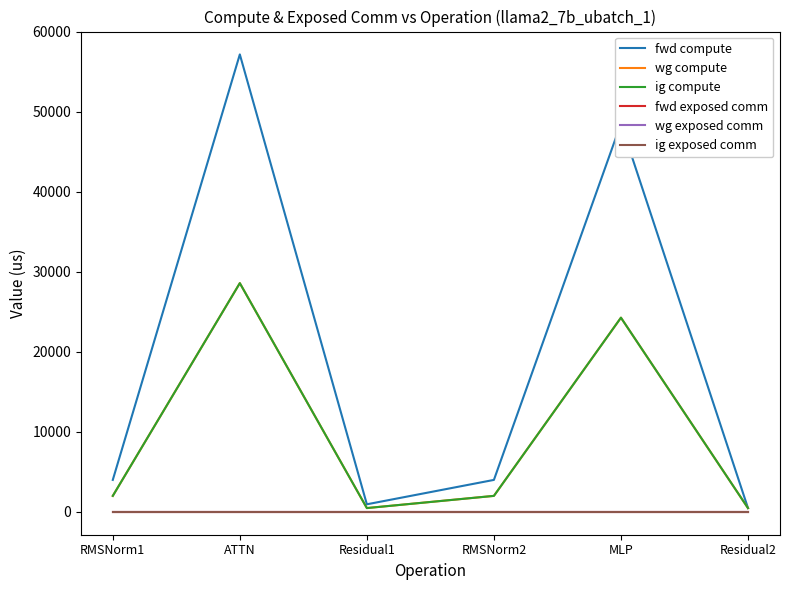

Does the chart have visible grid lines?

No